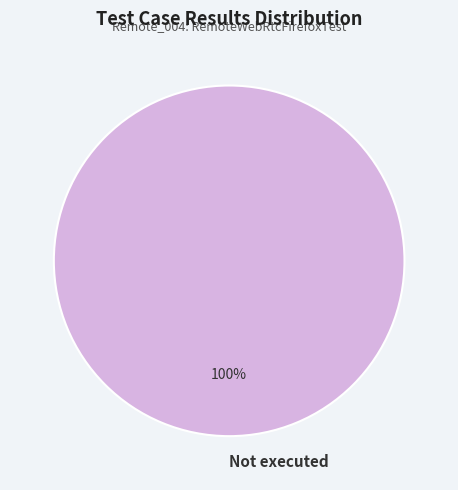

Rank the categories by value from lowest to highest.

Not executed